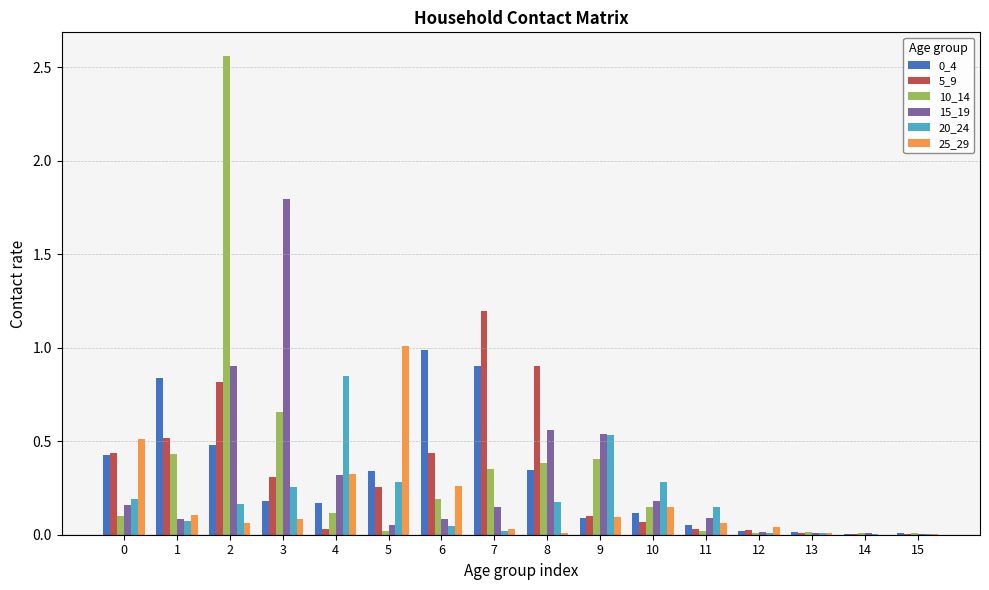

Which series has the widest spread of values?

10_14